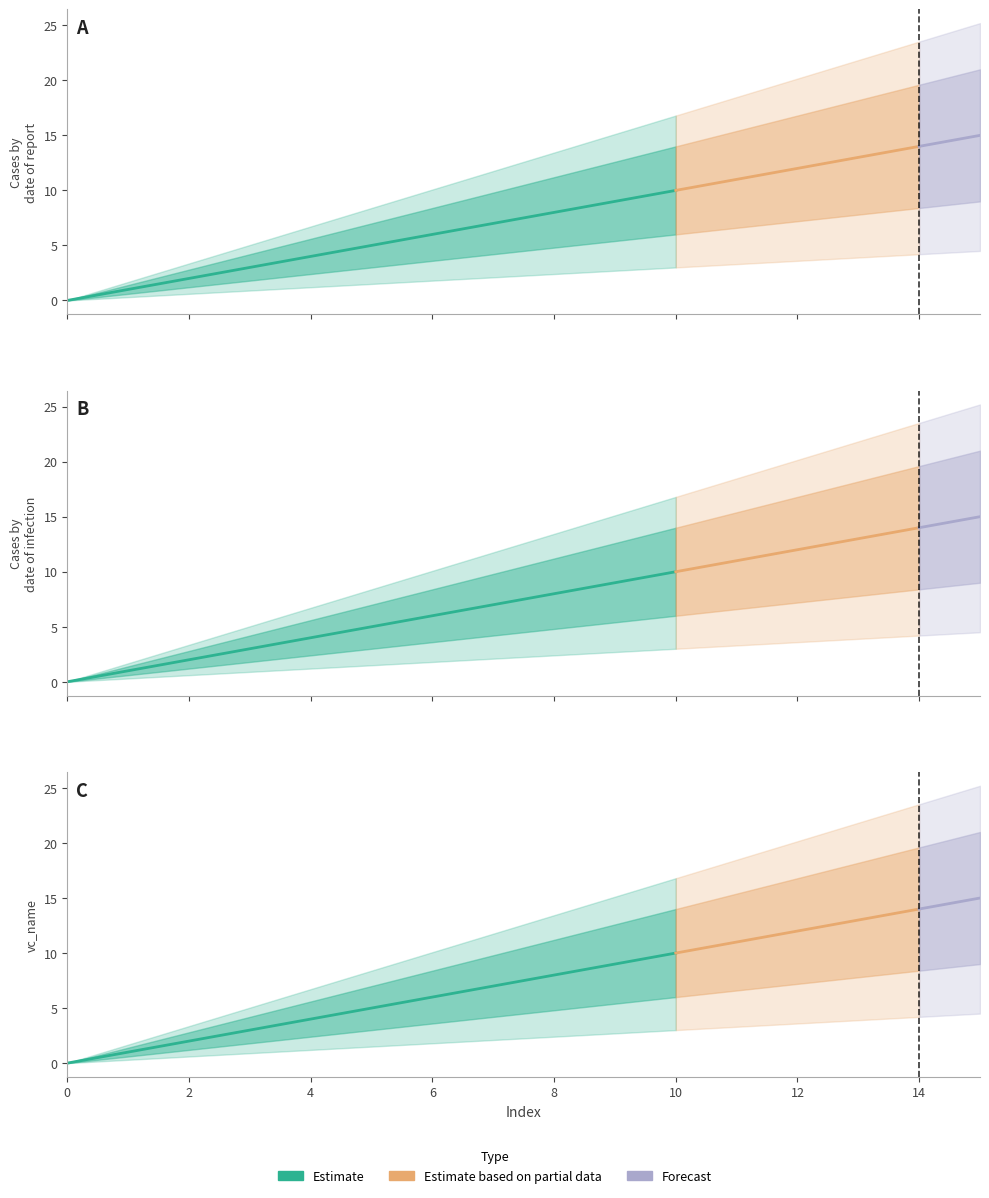

Between 8 and 4, which is larger?

8